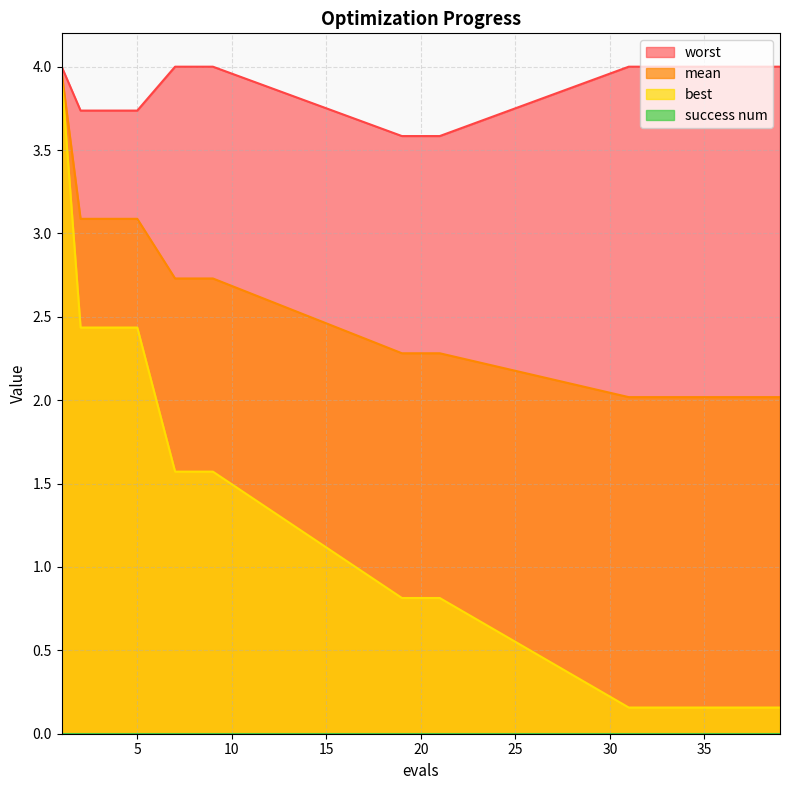

How many lines are shown in the chart?

4